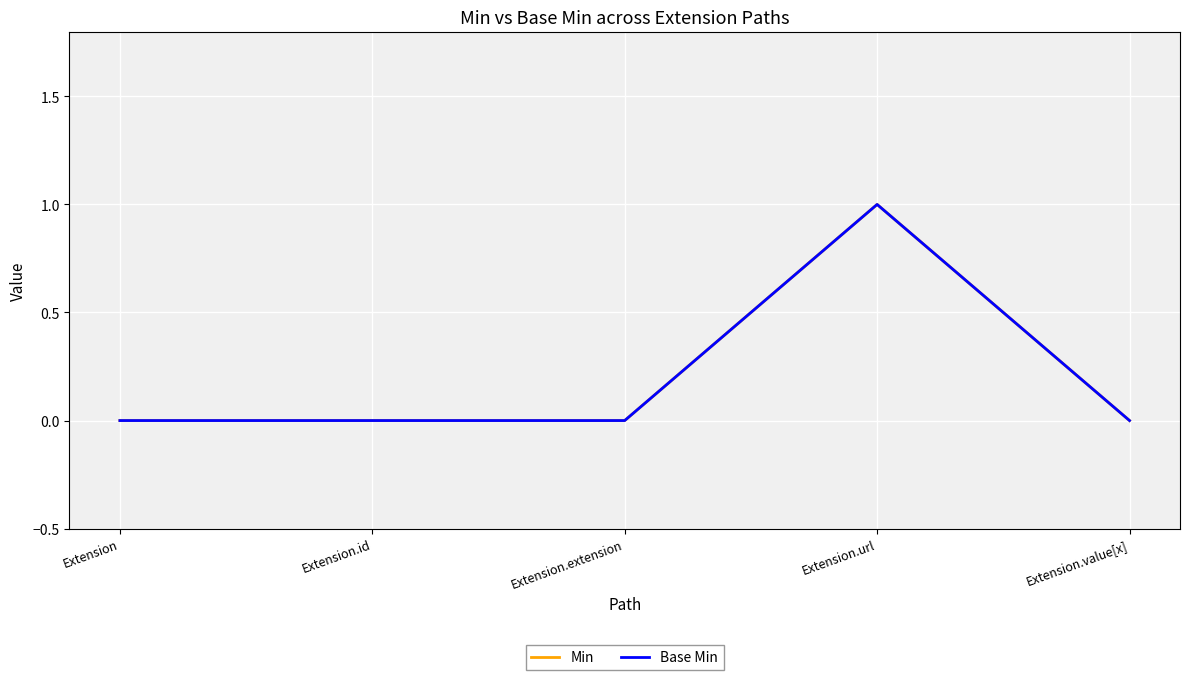

Does the chart have visible grid lines?

Yes